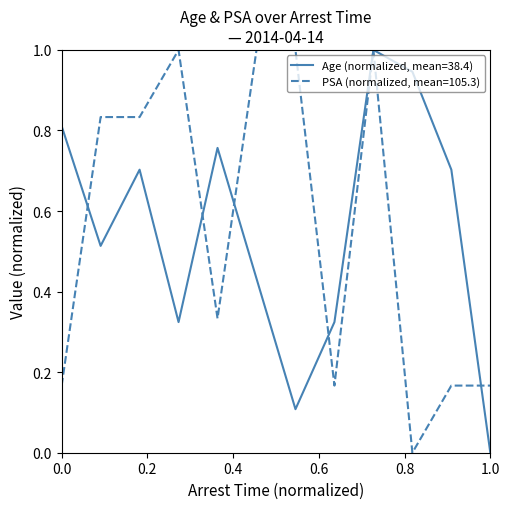

What is the greatest value displayed?

1.0